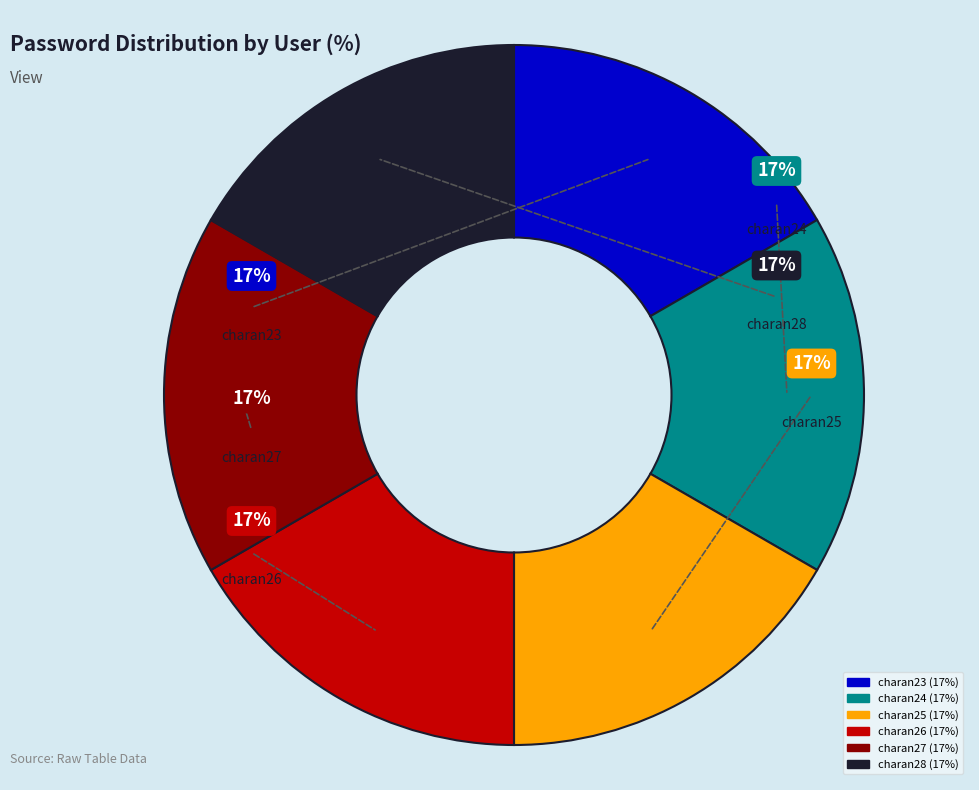

Do charan23 and charan28 together represent more than half of the pie?

No